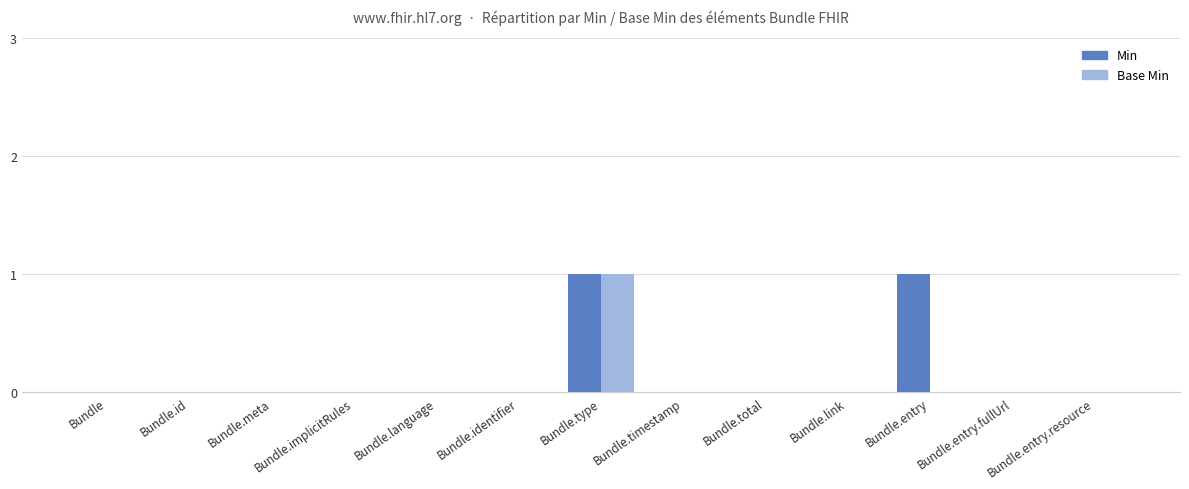

At which category is the sum across all series the highest?

Bundle.type